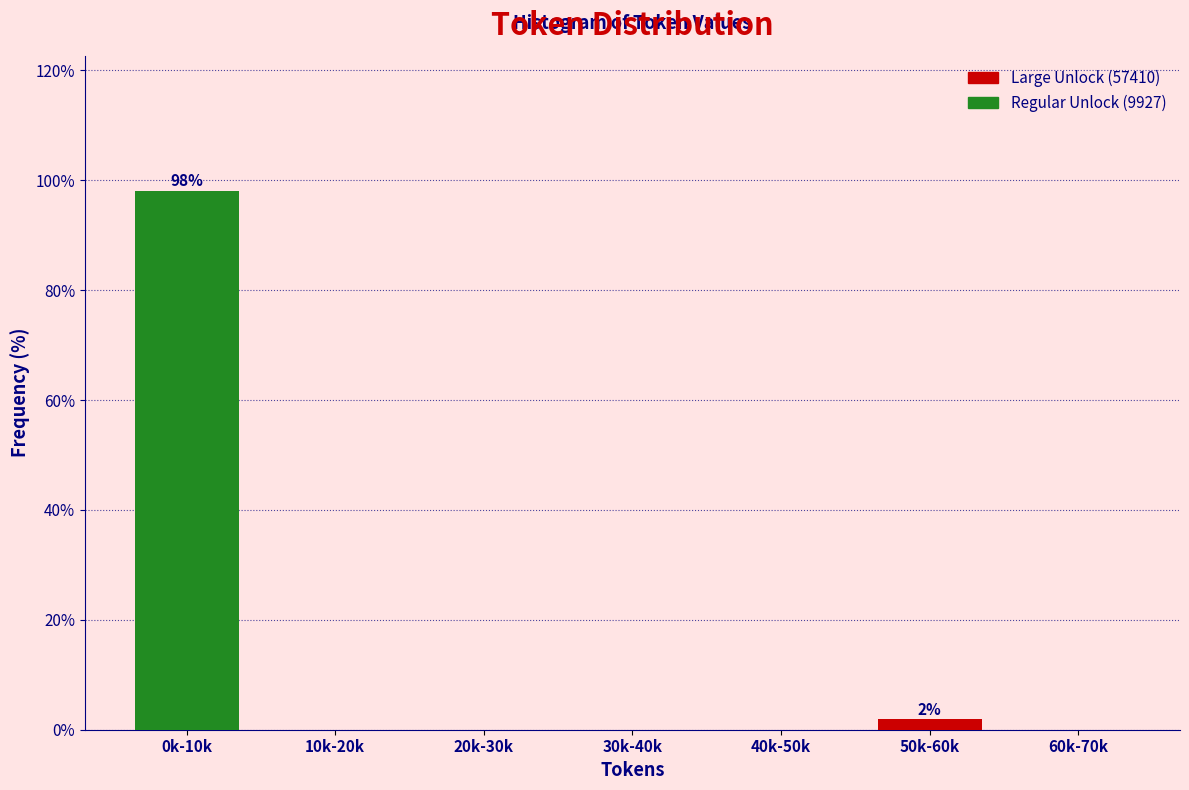

Reading left to right, what are all the values shown in this chart?

0k-10k=98.1	10k-20k=0.0	20k-30k=0.0	30k-40k=0.0	40k-50k=0.0	50k-60k=1.9	60k-70k=0.0